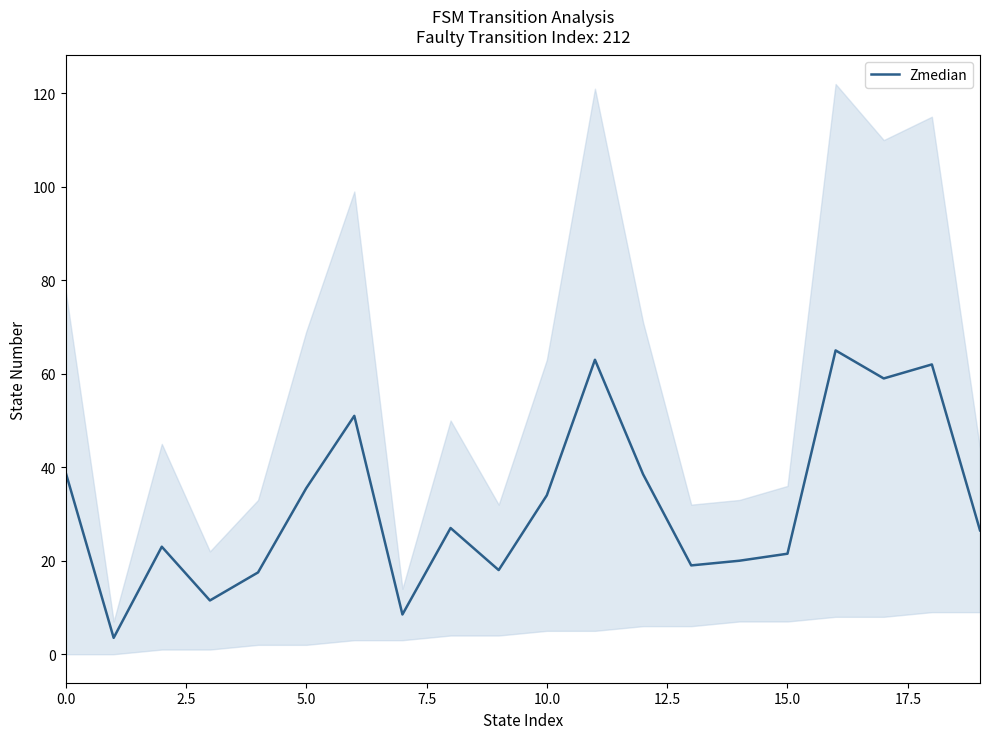

The Zmedian series shows 44.8 at 10.0. True or false?

False